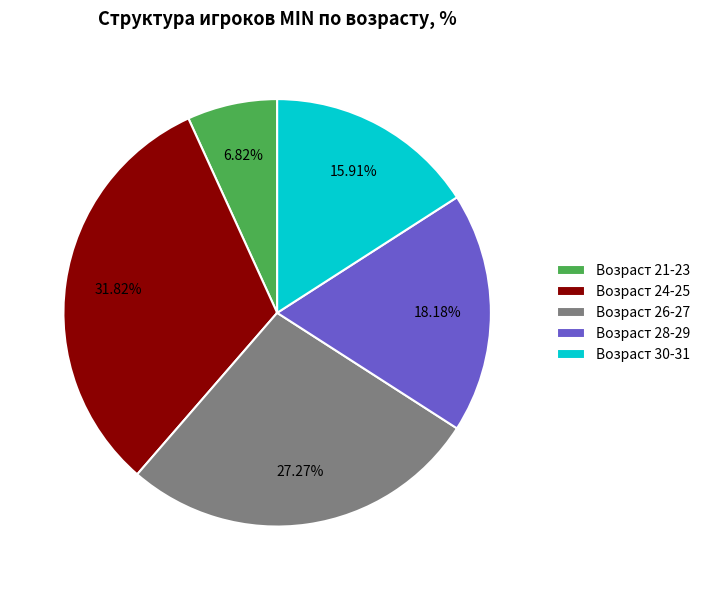

Which has a higher value, Возраст 28-29 or Возраст 24-25?

Возраст 24-25